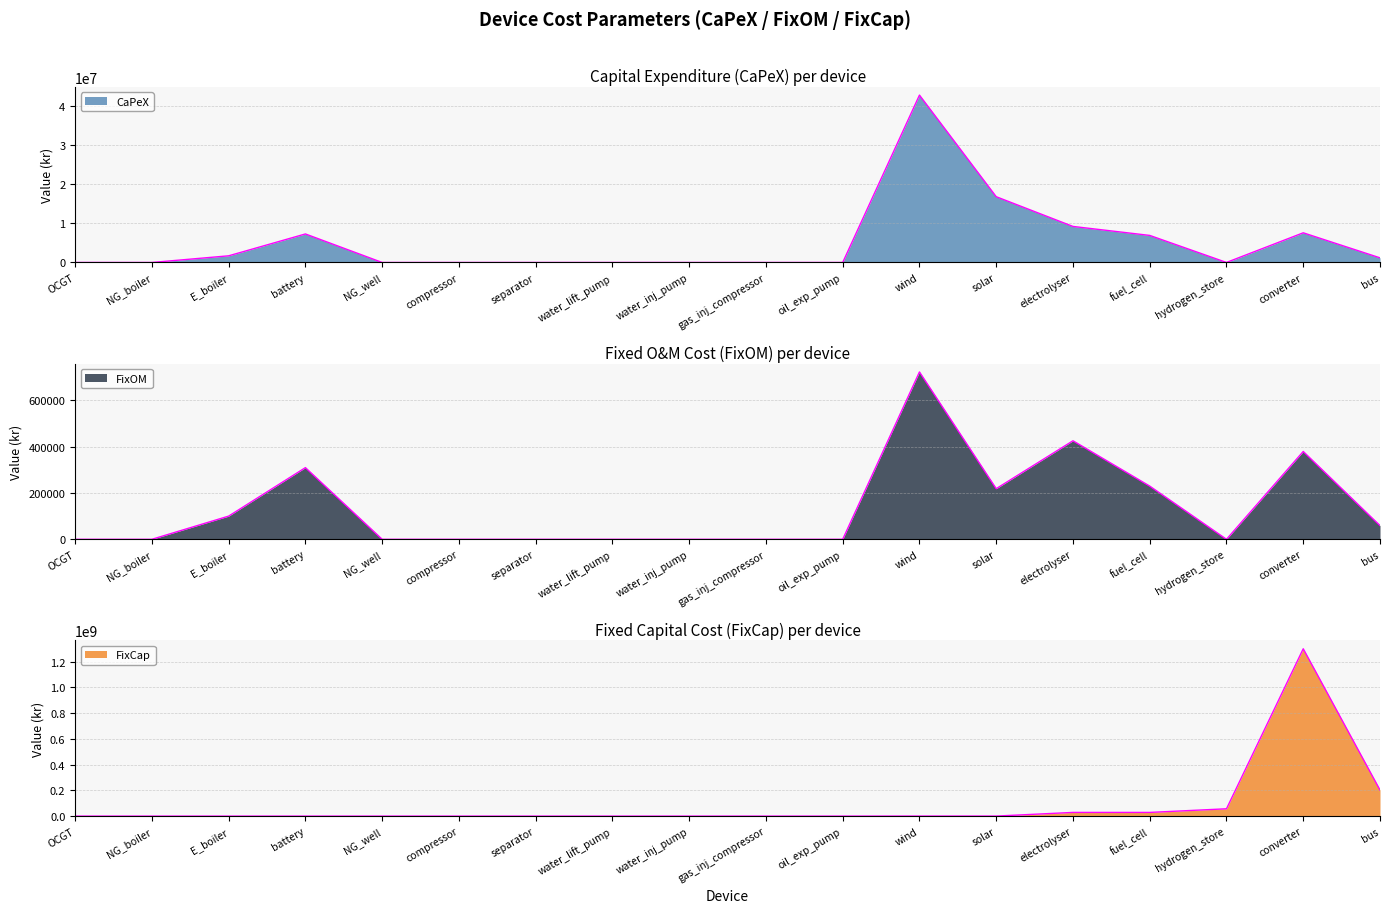

Reading left to right, transcribe all the data shown in this chart.

CaPeX: OCGT=0	NG_boiler=0	E_boiler=1700000	battery=7284500	NG_well=0	compressor=0	separator=0	water_lift_pump=0	water_inj_pump=0	gas_inj_compressor=0	oil_exp_pump=0	wind=42763500	solar=16800000	electrolyser=9205500	fuel_cell=6910500	hydrogen_store=4386	converter=7578400	bus=1182800
FixOM: OCGT=0	NG_boiler=0	E_boiler=100000	battery=309145	NG_well=0	compressor=0	separator=0	water_lift_pump=0	water_inj_pump=0	gas_inj_compressor=0	oil_exp_pump=0	wind=722000	solar=218400	electrolyser=425000	fuel_cell=229500	hydrogen_store=17	converter=378920	bus=59140
FixCap: OCGT=0	NG_boiler=0	E_boiler=0	battery=0	NG_well=0	compressor=0	separator=0	water_lift_pump=0	water_inj_pump=0	gas_inj_compressor=0	oil_exp_pump=0	wind=340000	solar=408000	electrolyser=28800000	fuel_cell=28800000	hydrogen_store=57000000	converter=1299300000	bus=202800000